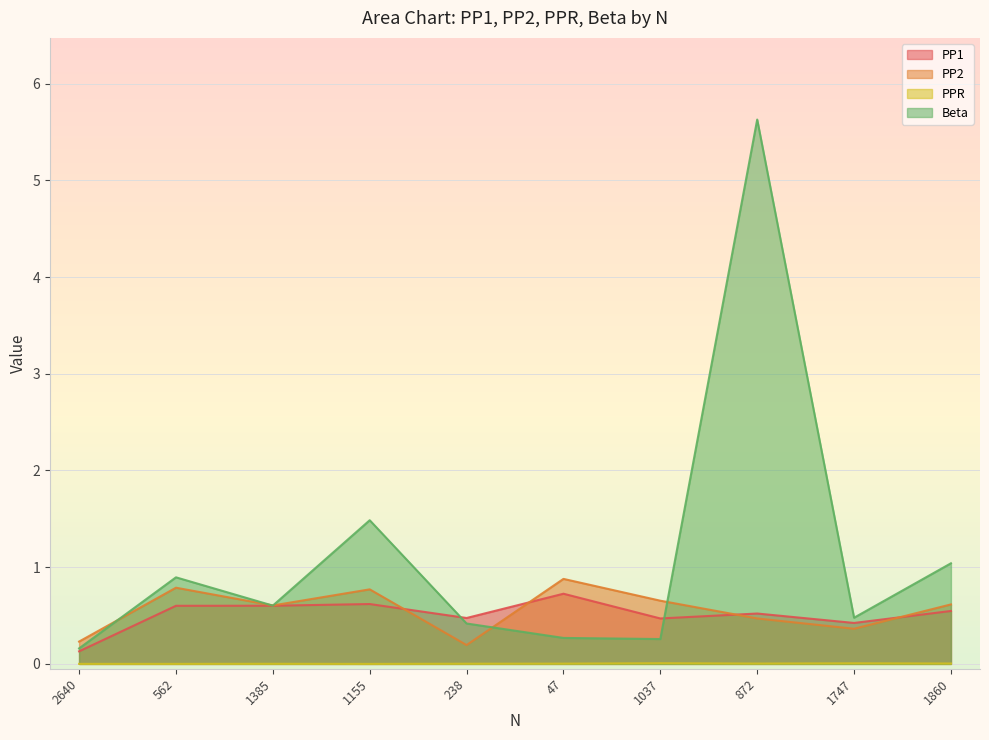

True or false: PP2 and PPR cross at least once.

False